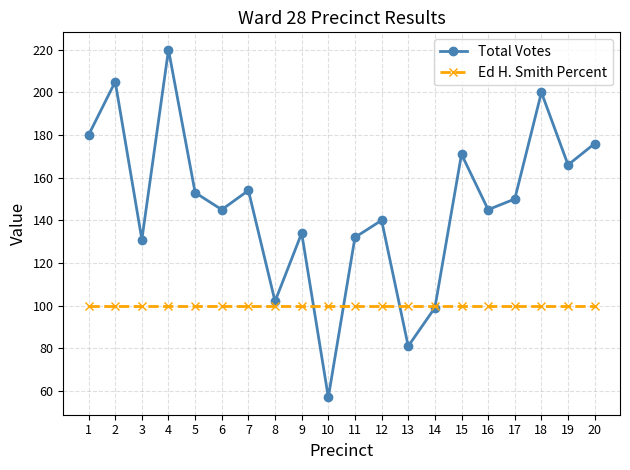

What is the difference between the highest and lowest values at 3?

31